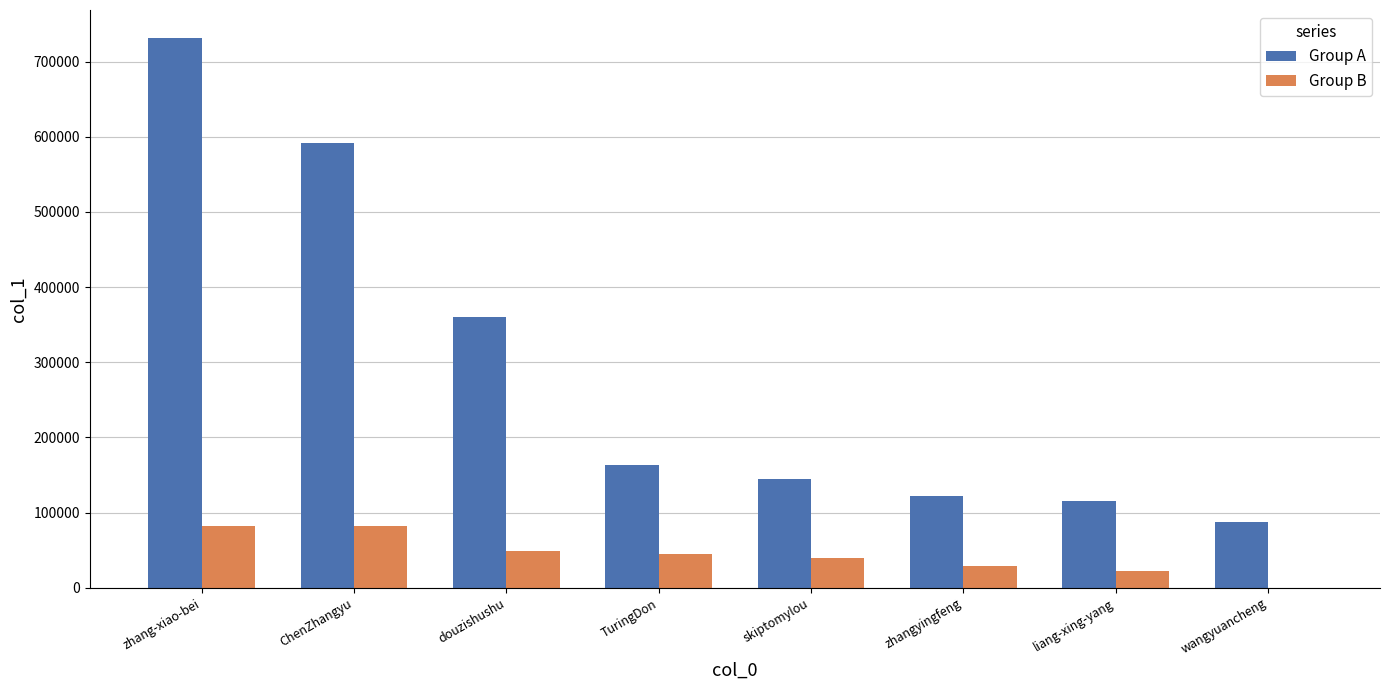

At which label does Group A first exceed 163269?

zhang-xiao-bei